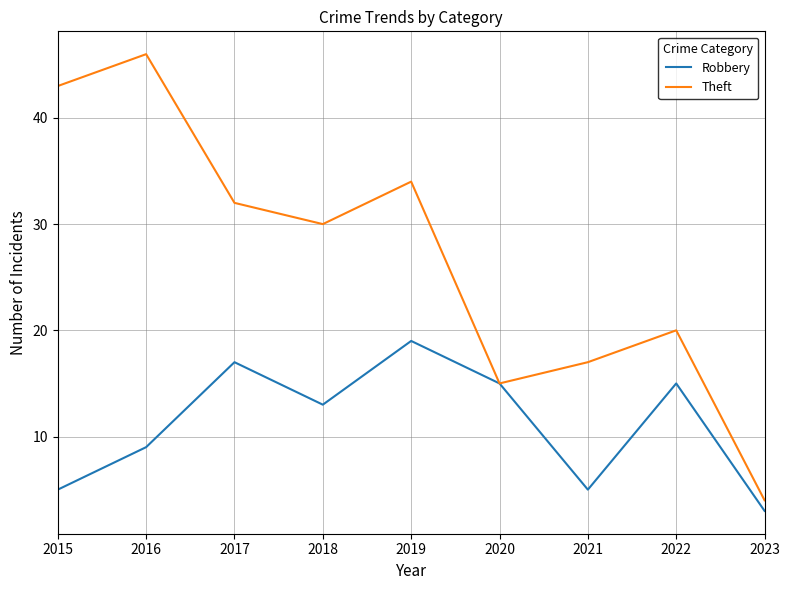

The Theft series shows 34 at 2019. True or false?

True